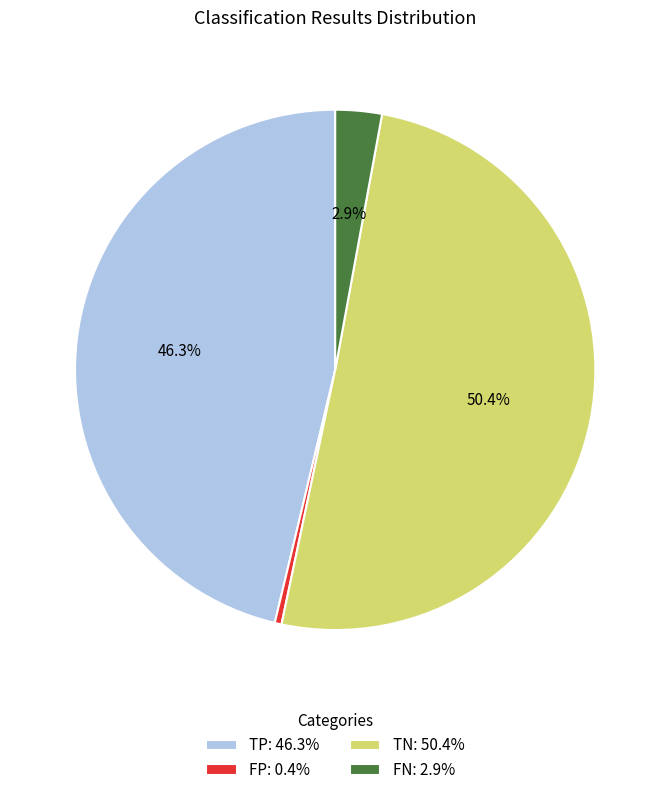

The TN slice represents 50% of the pie. True or false?

True